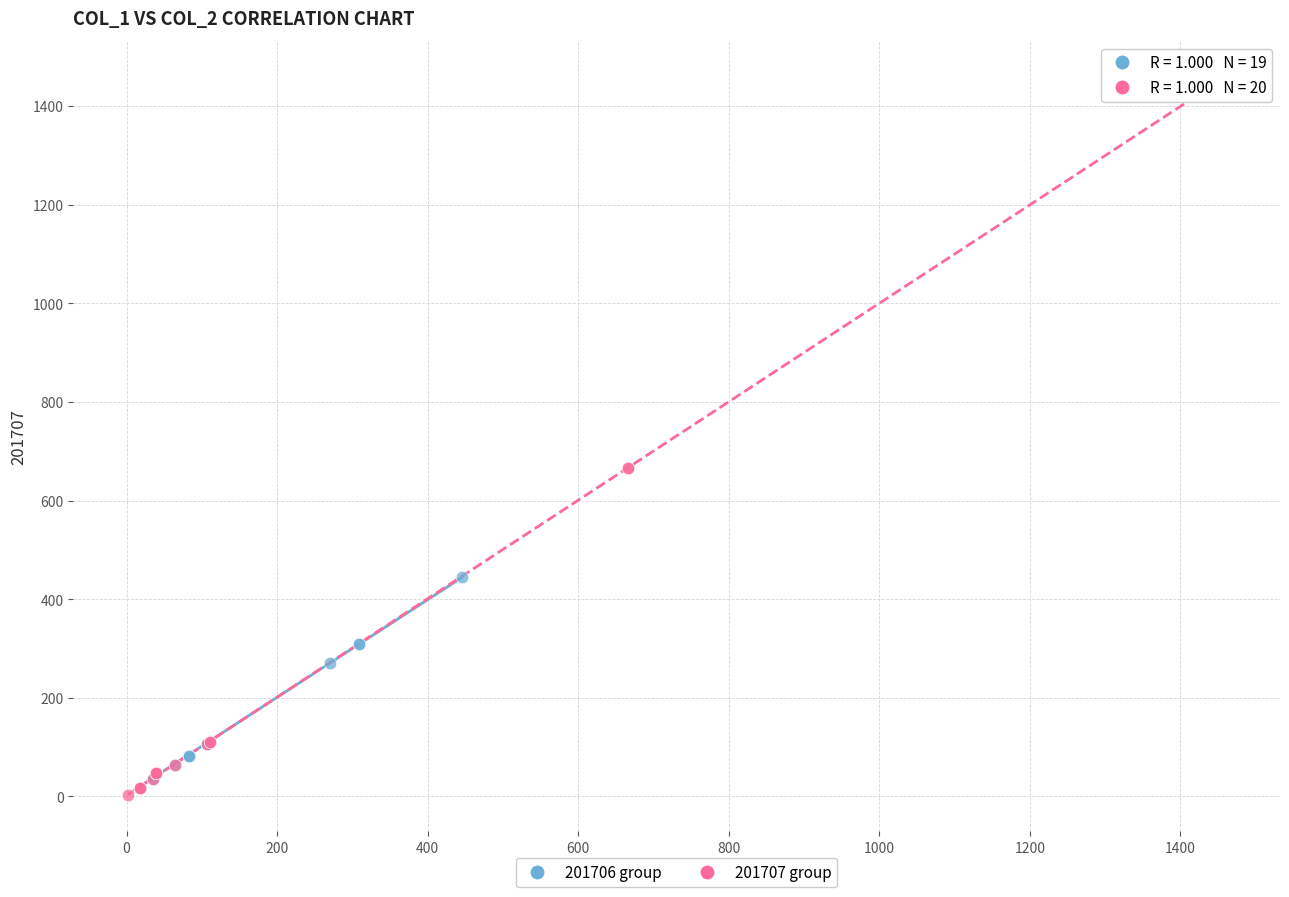

Which series contains the highest Y value?

201707 group